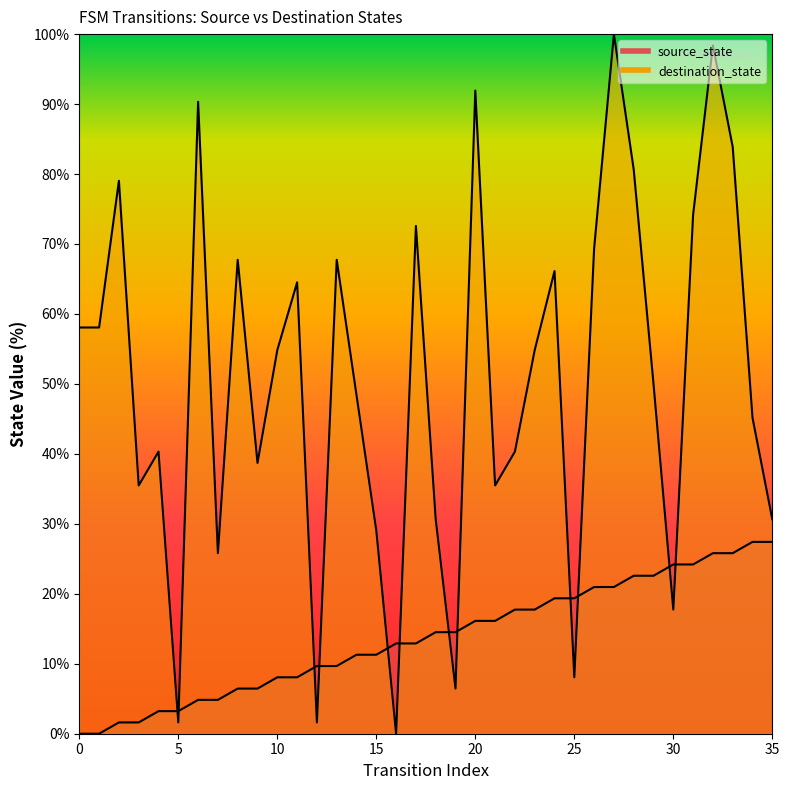

What is the highest value of the destination_state series?

100.0